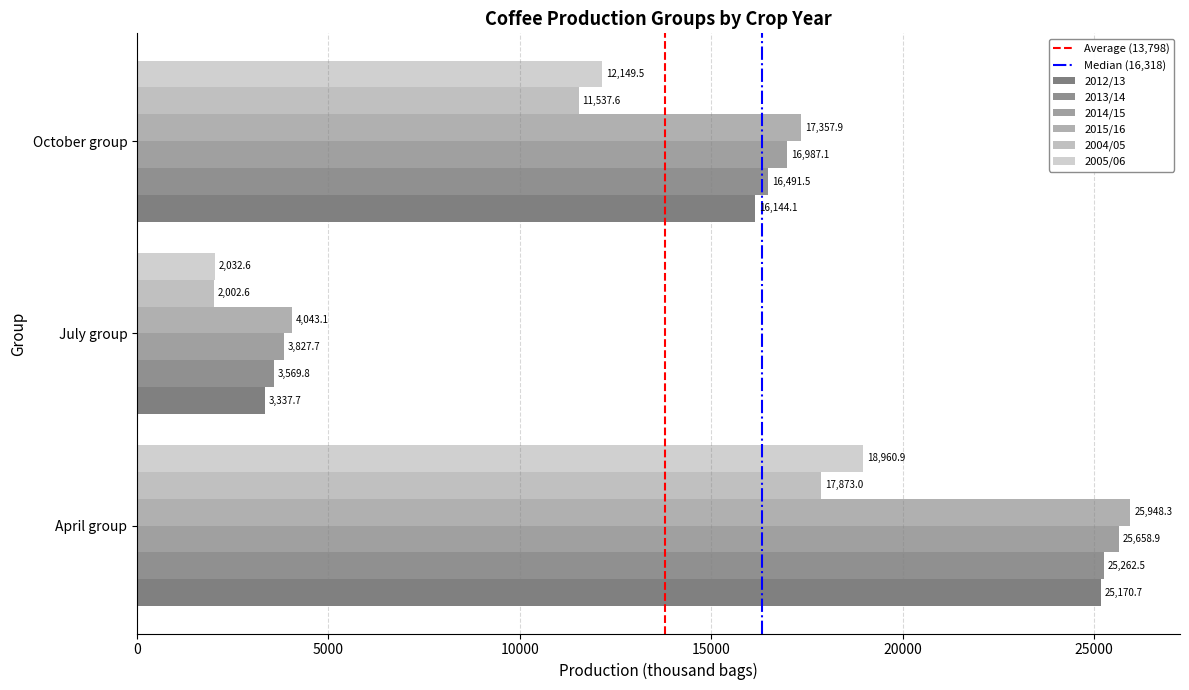

At which category is the sum across all series the highest?

April group